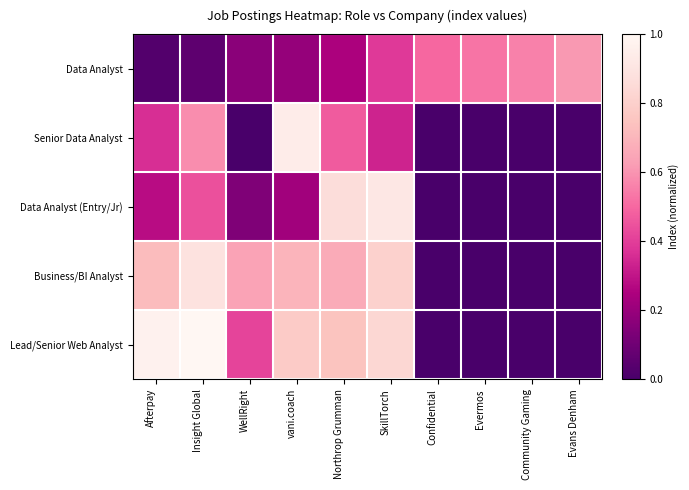

Rank the series by their maximum value, from highest to lowest.

Lead/Senior Web Analyst, Senior Data Analyst, Data Analyst (Entry/Jr), Business/BI Analyst, Data Analyst